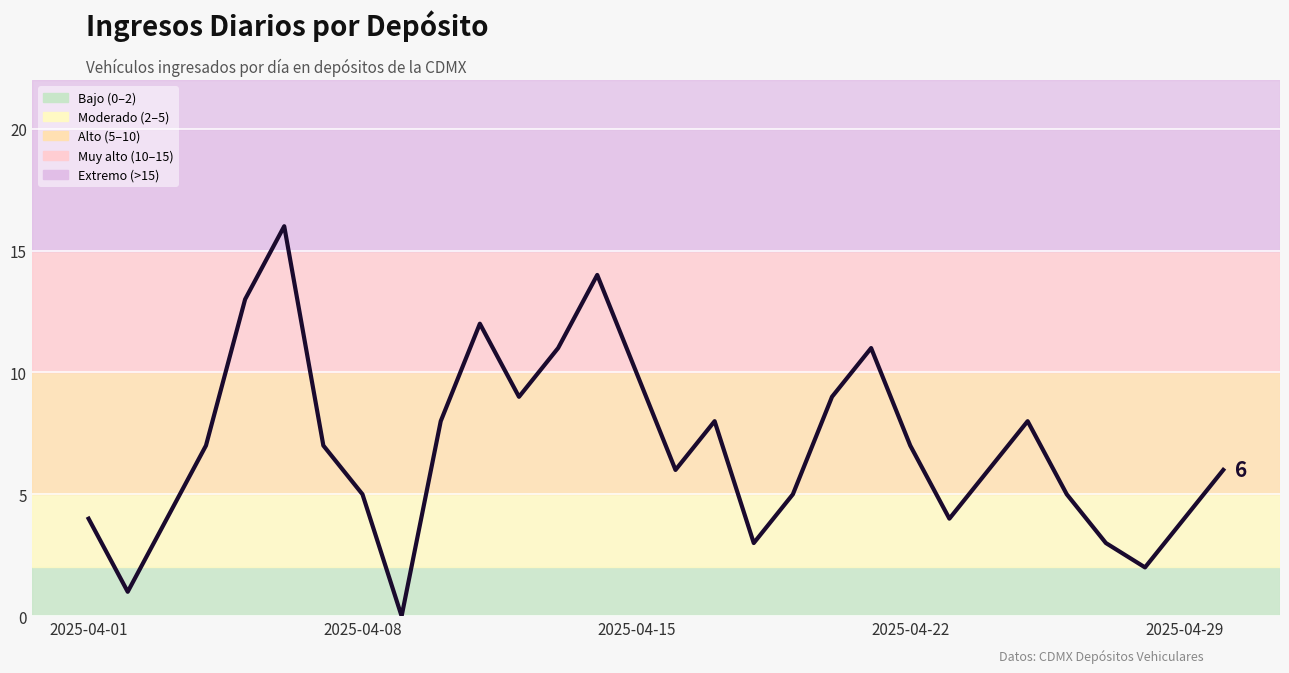

What is the greatest value displayed?

16